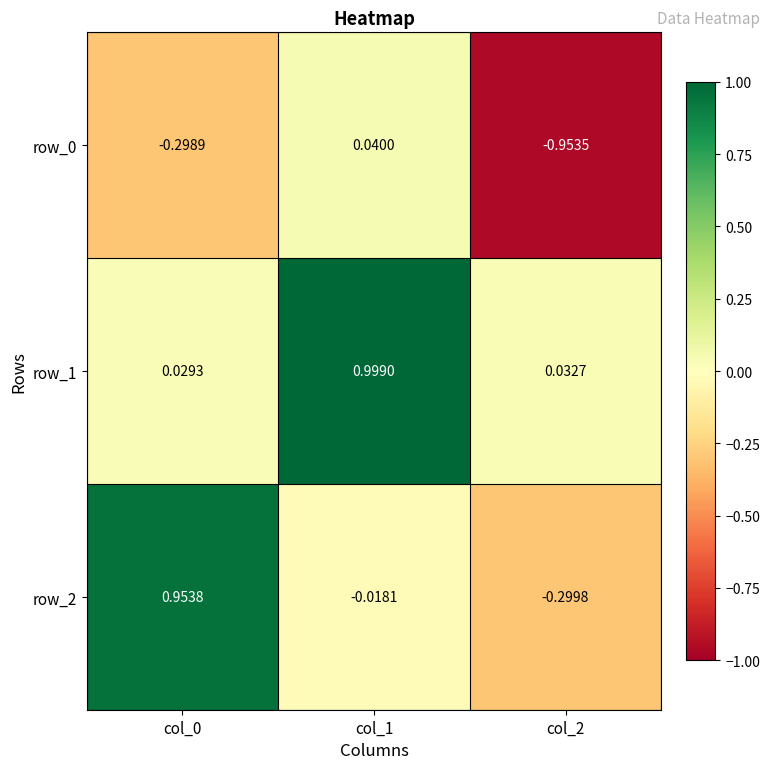

Is the value of row_1 at col_0 greater than the value of row_0 at col_0?

Yes